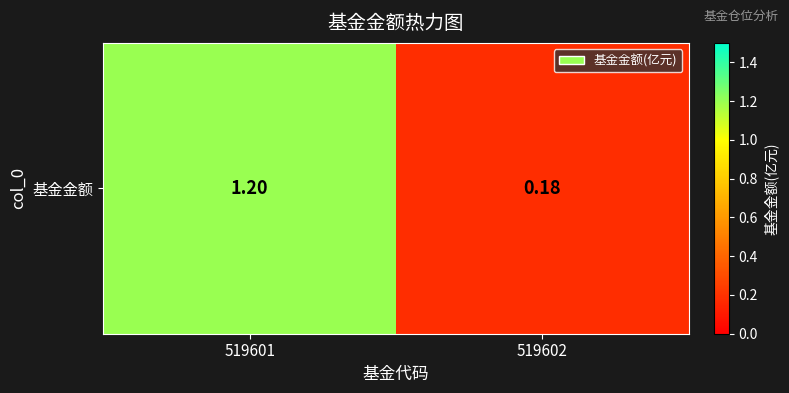

True or false: the data shows 0.2 at 519602.

True